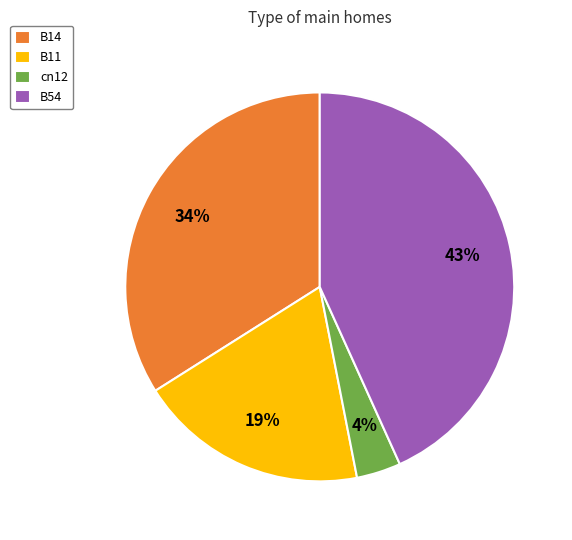

Count the number of slices in the pie.

4